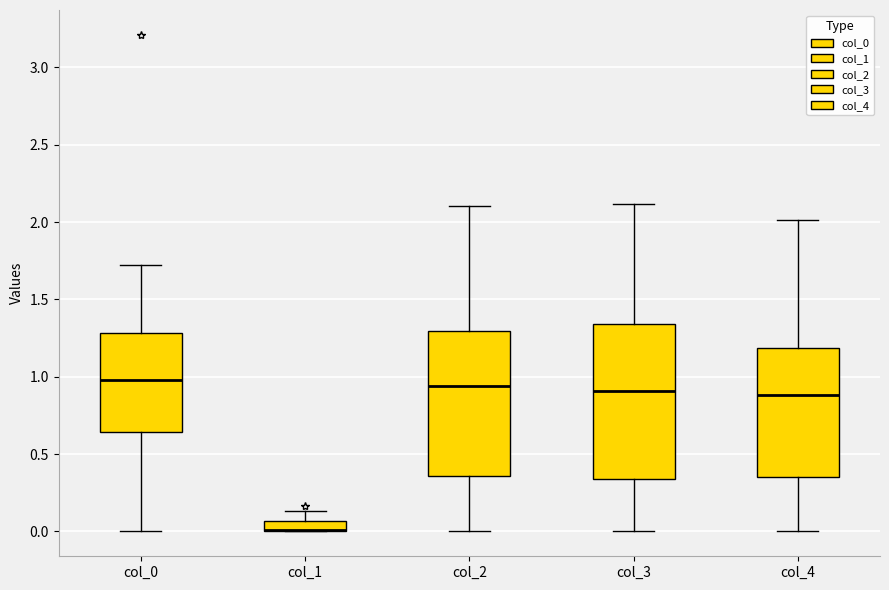

Which box is the tallest, from its lower edge to its upper edge?

col_3